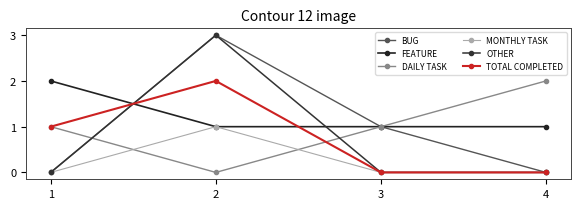

At which category is the sum across all series the highest?

2